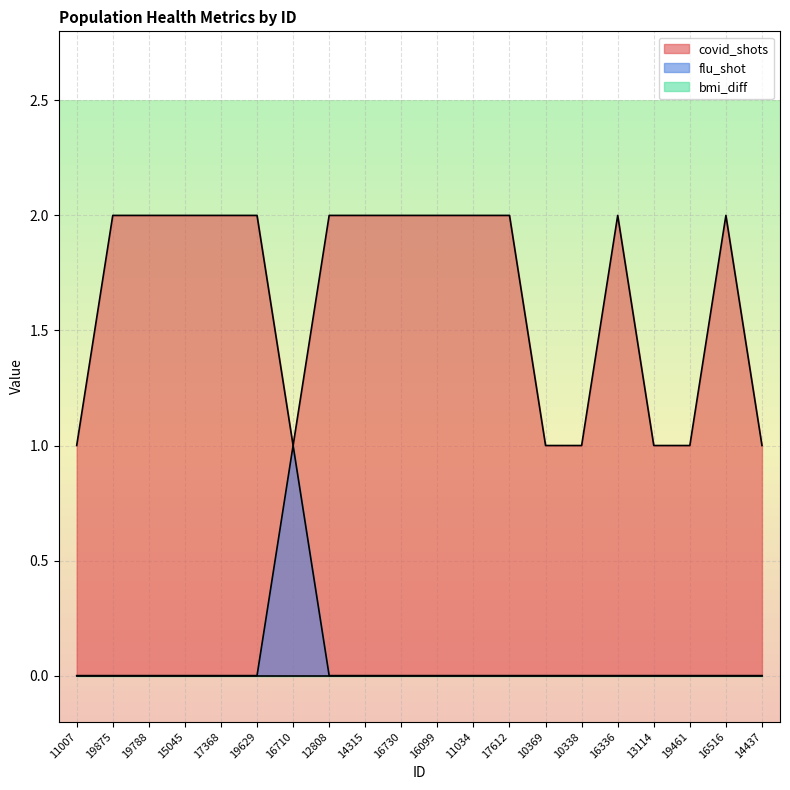

At which category is the sum across all series the highest?

19875